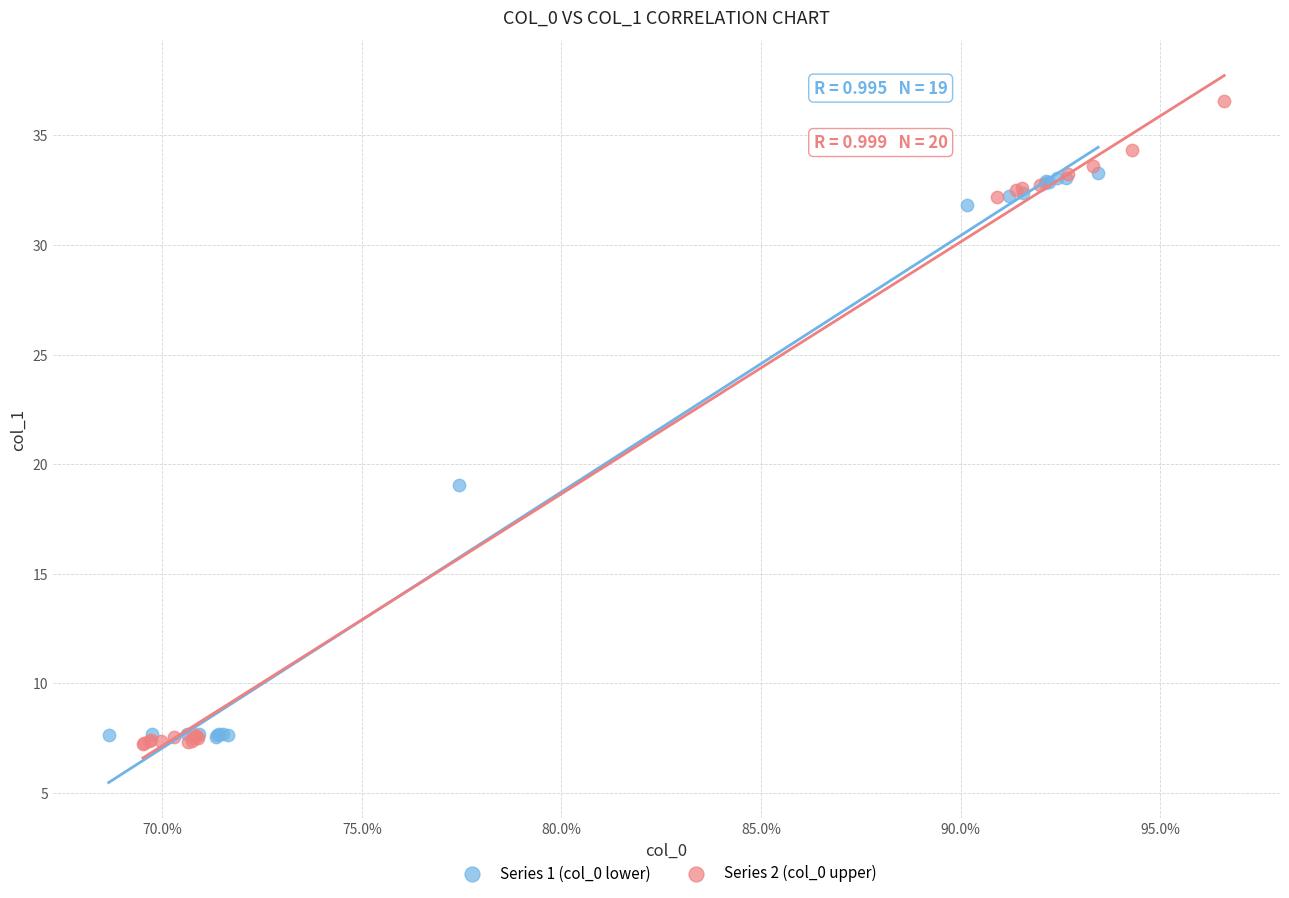

Which series has the largest Y range (max minus min)?

Series 2 (col_0 upper)